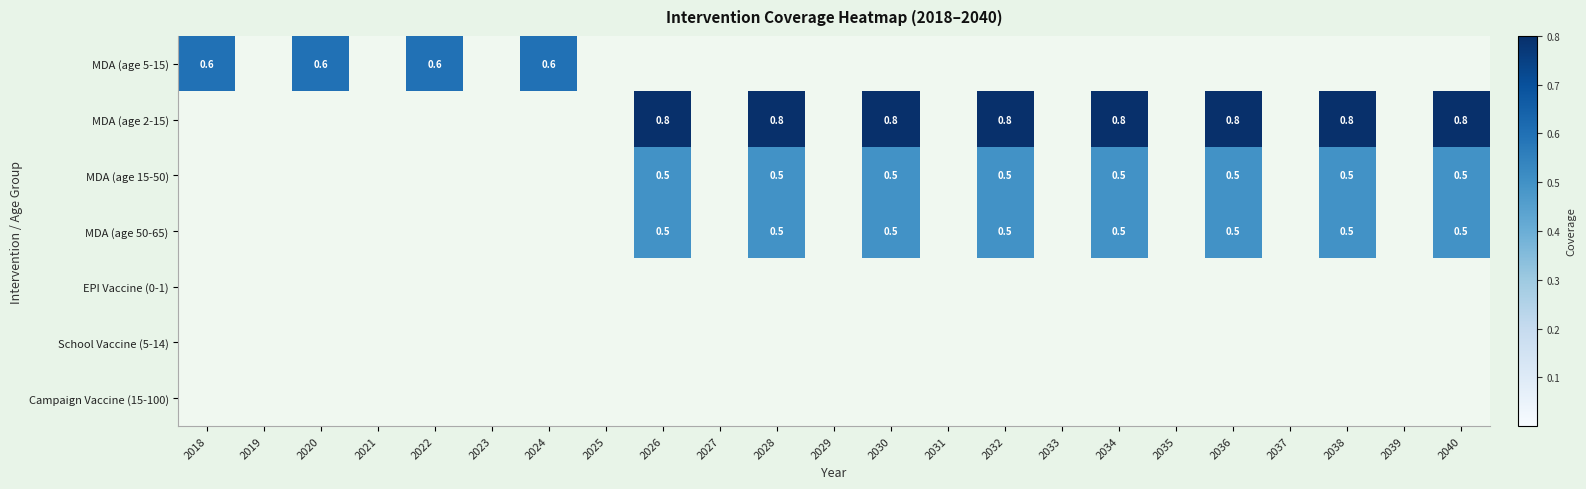

The MDA (age 2-15) series shows 1.1 at 2030. True or false?

False